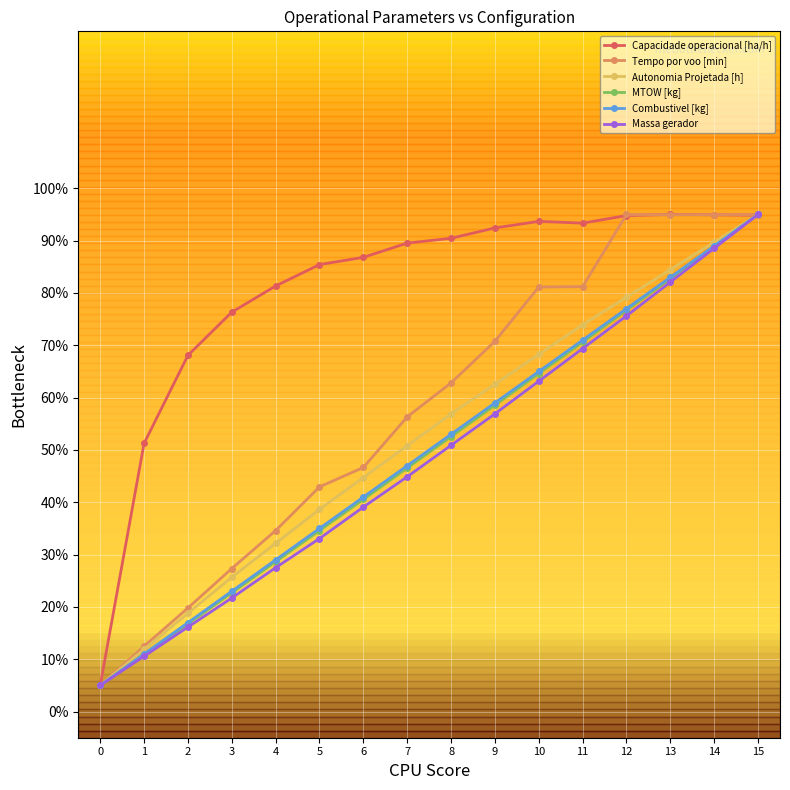

How many categories are shown in the chart?

16